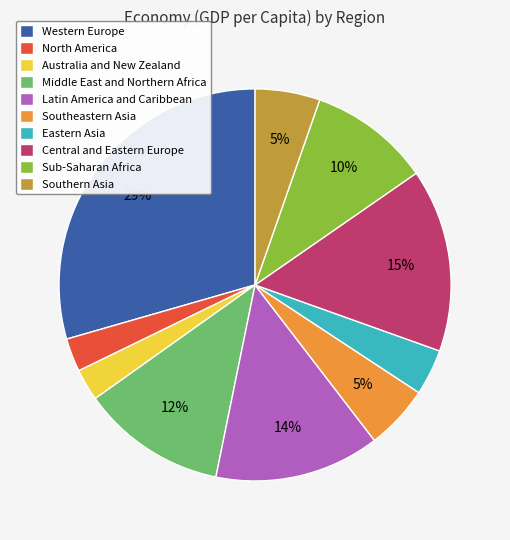

Which has a higher value, Latin America and Caribbean or Australia and New Zealand?

Latin America and Caribbean